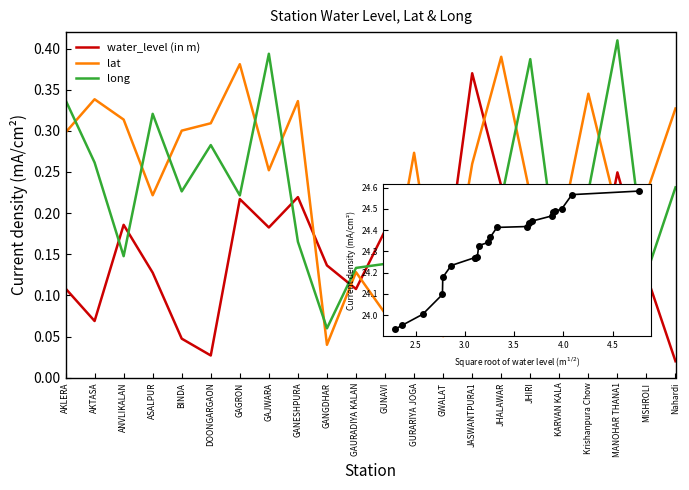

At which label is long closest to 0?

GANGDHAR